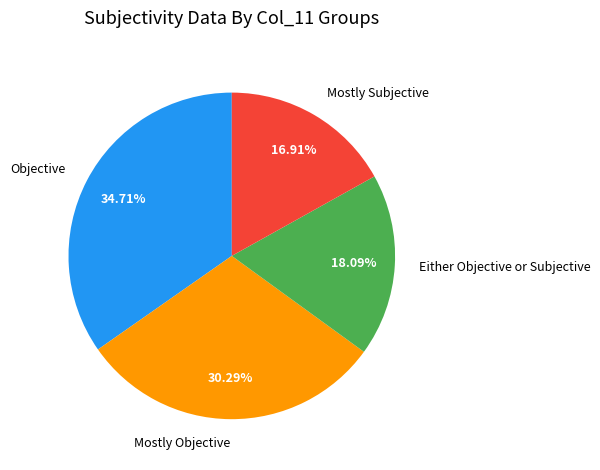

Approximately how many times larger is the value at Mostly Objective compared to Either Objective or Subjective?

1.7